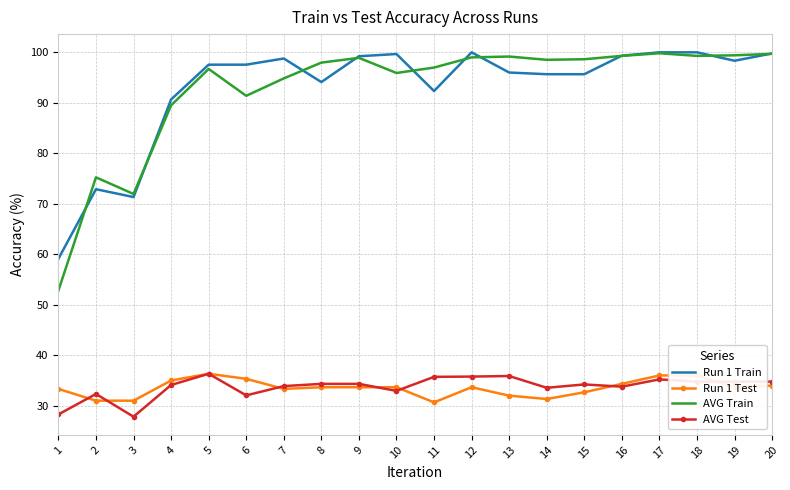

What is the maximum value for AVG Test?

36.3